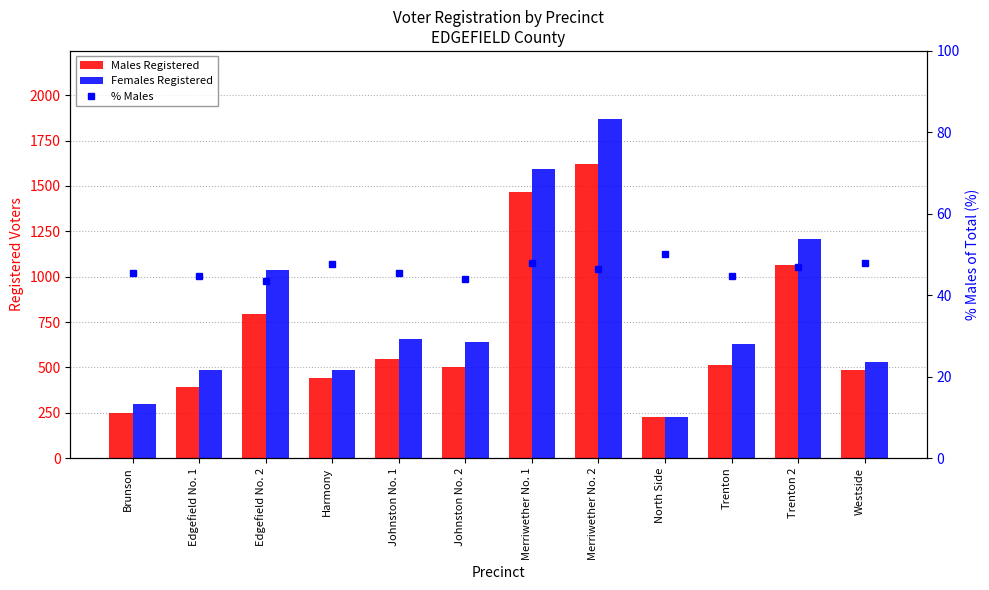

What is the sum of the Females Registered values at Edgefield No. 2 and North Side?

1260.0